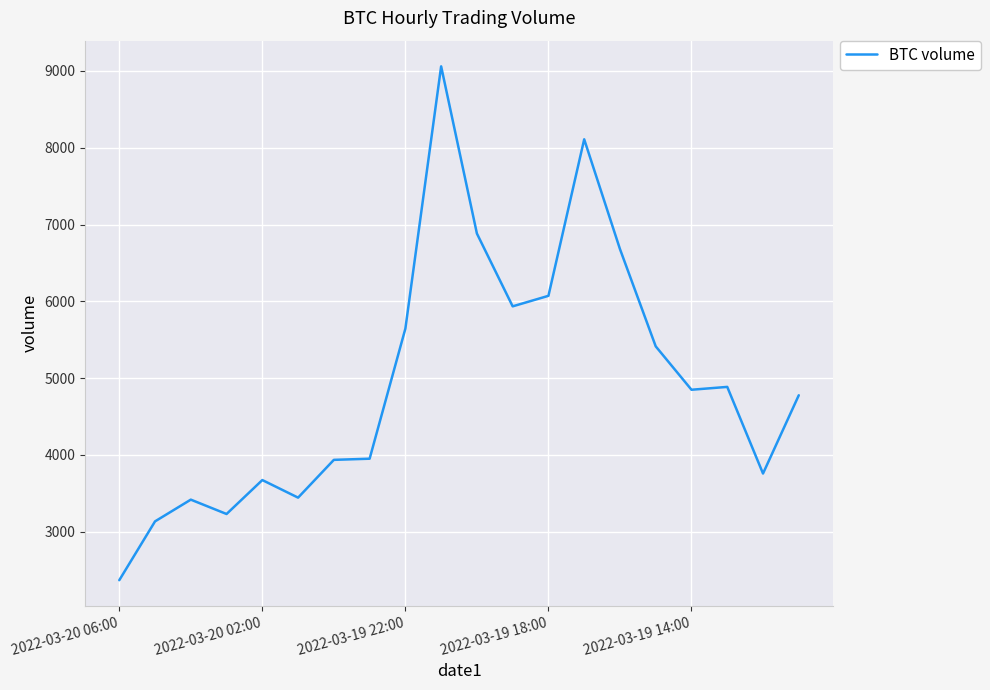

What is the difference between the maximum and minimum values?

6691